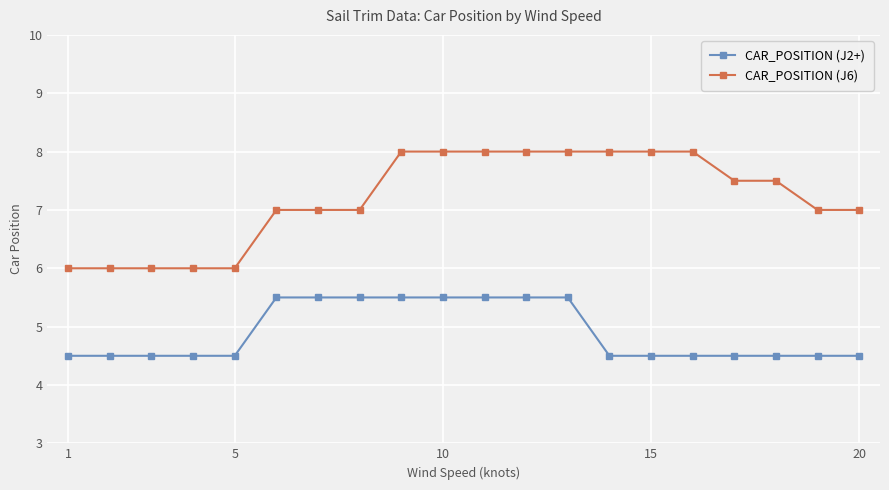

Count the CAR_POSITION (J2+) values in the range 4 to 5.

12